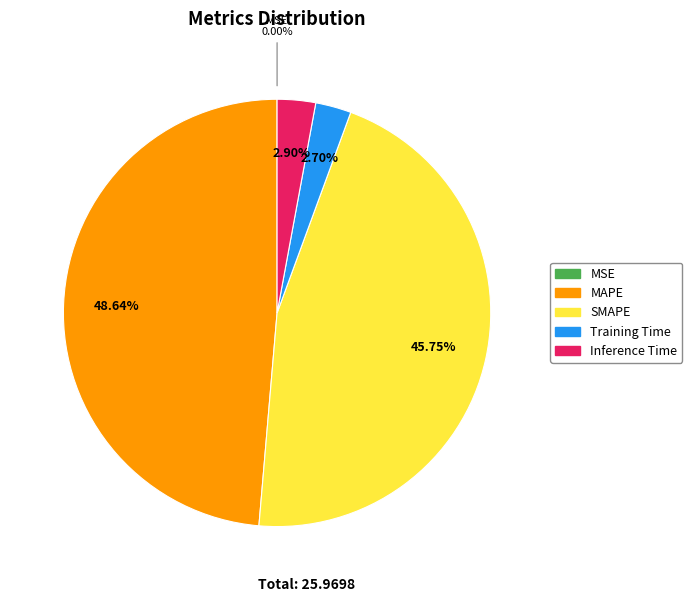

Do SMAPE and Training Time together represent more than half of the pie?

No